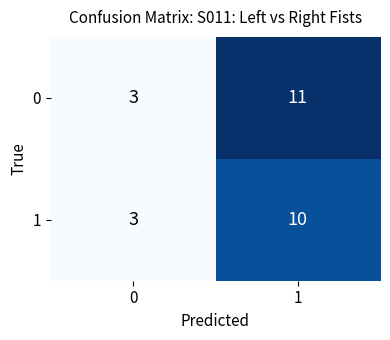

Is the value of 1 at 0 greater than the value of 0 at 1?

No